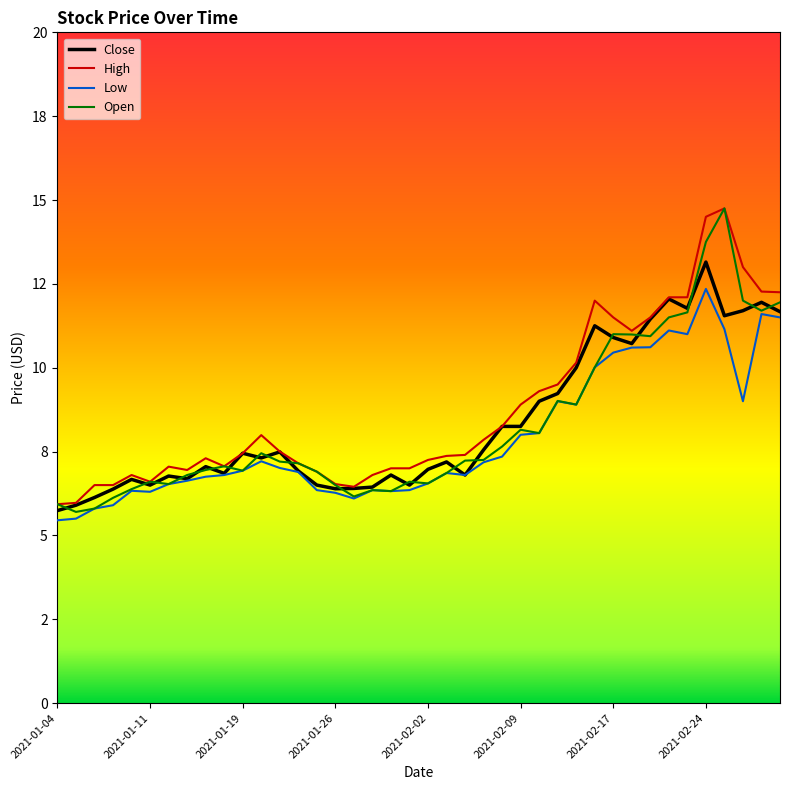

True or false: Low and Open cross at least once.

False